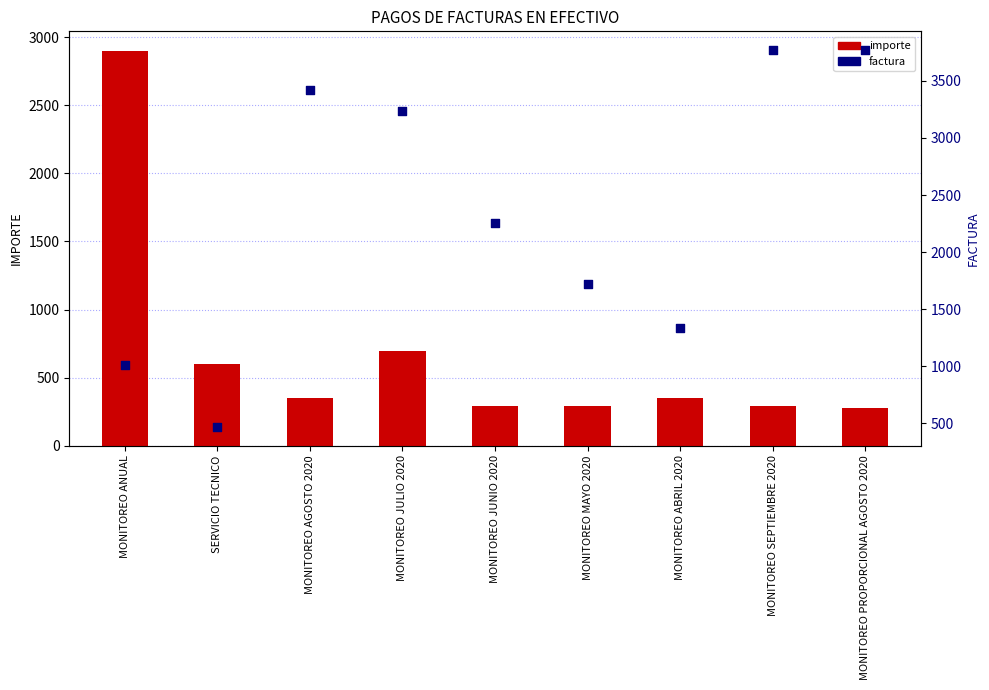

At how many categories does at least one series exceed 791?

8